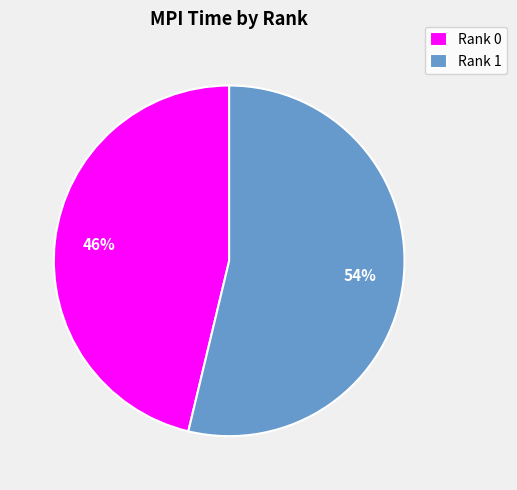

Is Rank 0 the majority of the pie?

No